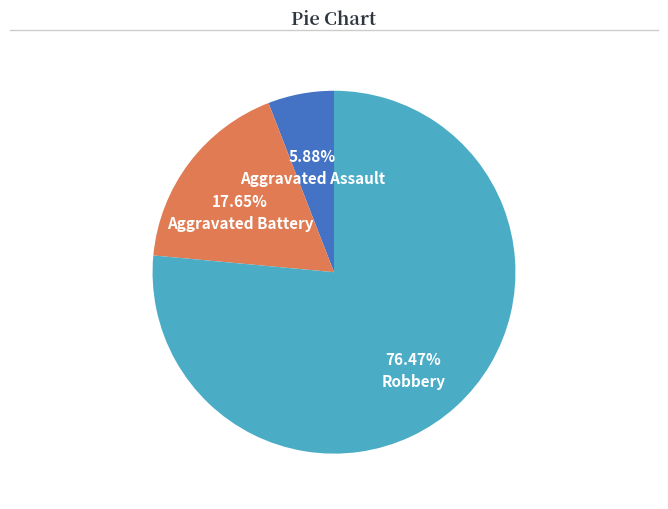

To the nearest percent, what percentage of the pie is Aggravated Battery?

18%